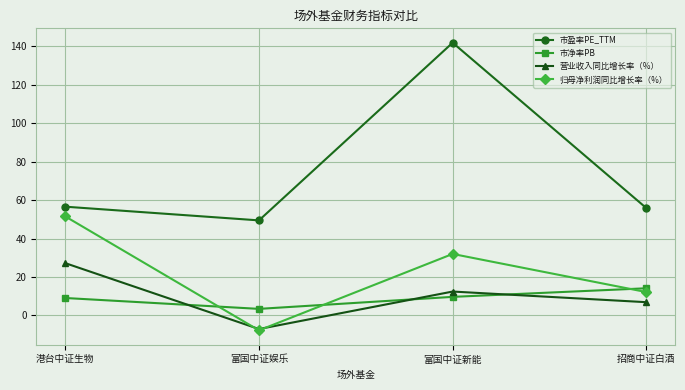

What is the difference between the 市盈率PE_TTM values at 富国中证娱乐 and 富国中证新能?

92.5